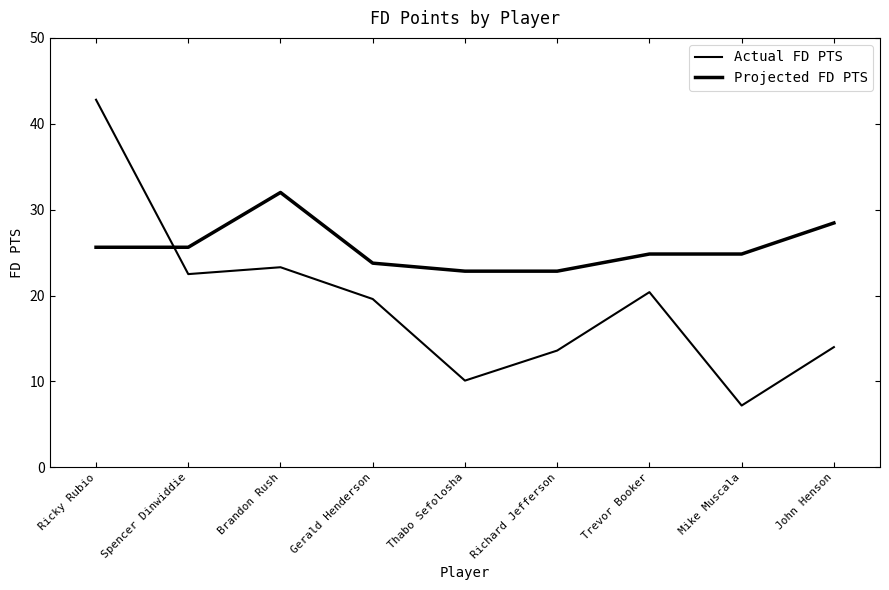

At which category is the sum across all series the highest?

Ricky Rubio